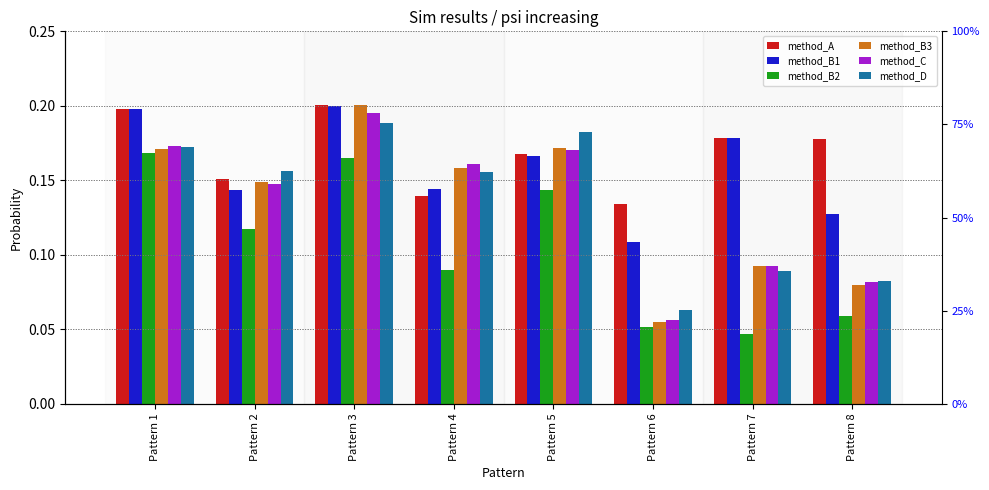

Is it true that method_A equals 0.2 at Pattern 1?

True